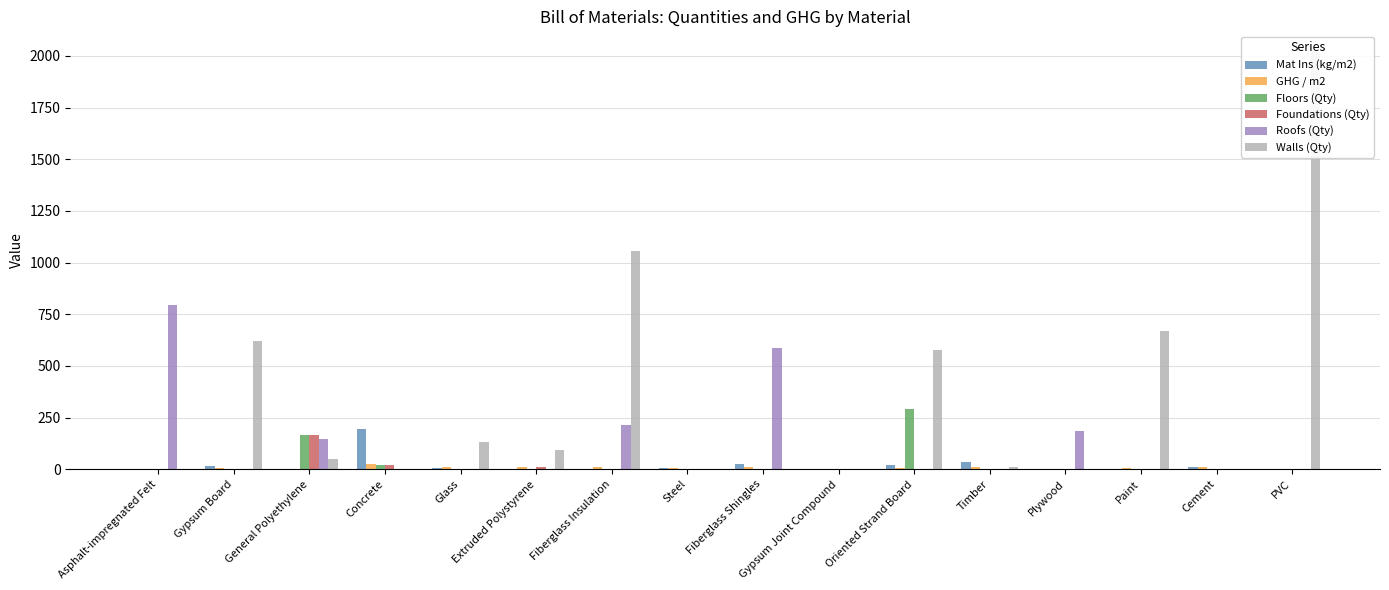

Reading right to left, list all the values displayed in this chart.

Mat Ins (kg/m2): 0.7	12.6	1.8	3.0	33.4	18.2	2.2	27.0	4.4	1.2	0.5	7.6	196.2	0.2	17.9	2.1
GHG / m2: 2.2	11.5	5.2	2.1	9.5	8.2	0.7	11.1	7.6	9.3	10.3	12.4	23.7	0.5	5.3	3.4
Floors (Qty): 0.0	0.0	0.0	0.0	3.6	292.6	0.0	0.0	0.2	0.0	0.0	0.0	19.3	163.6	0.0	0.0
Foundations (Qty): 0.0	0.0	0.0	0.0	0.0	0.0	0.0	0.0	0.4	0.0	9.4	0.0	19.3	163.6	0.0	0.0
Roofs (Qty): 0.0	0.0	0.0	184.8	3.0	0.0	0.0	585.3	0.2	215.6	0.0	0.0	0.0	147.8	0.0	794.3
Walls (Qty): 2017.7	0.0	667.3	0.0	11.1	578.3	0.6	0.0	0.1	1056.8	92.8	130.8	0.0	47.3	620.2	0.0